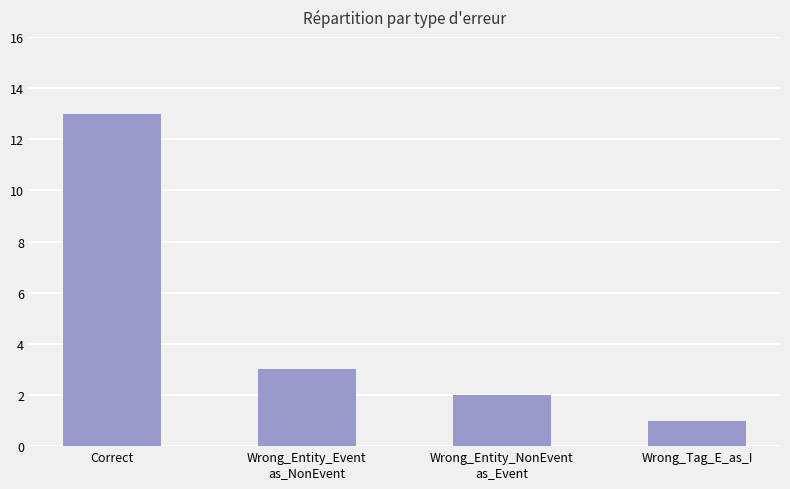

What is the difference between the maximum and second lowest values?

11